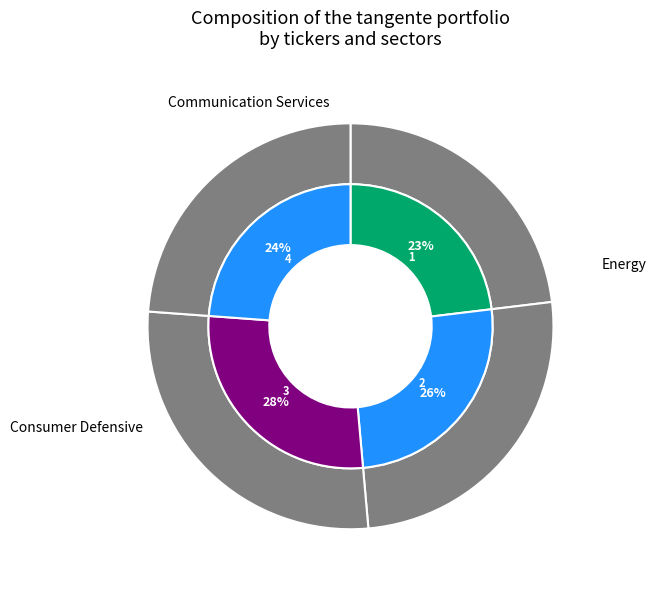

Is 2 the majority of the pie?

No